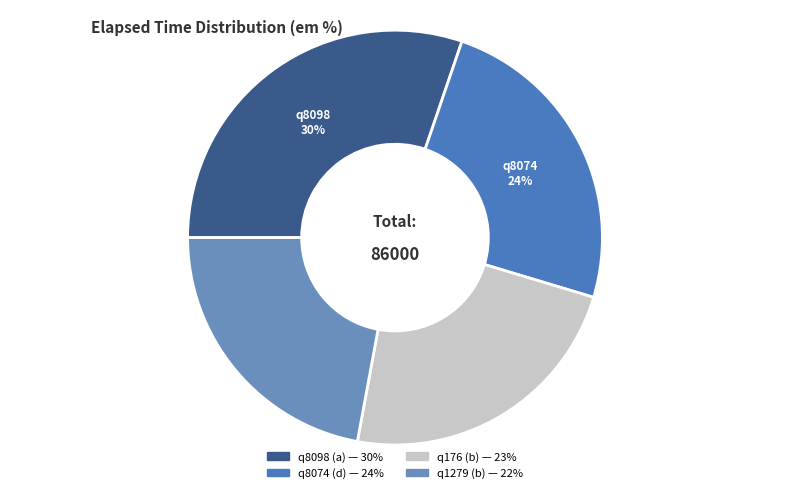

To the nearest percent, what portion does q176 (b) represent?

23%